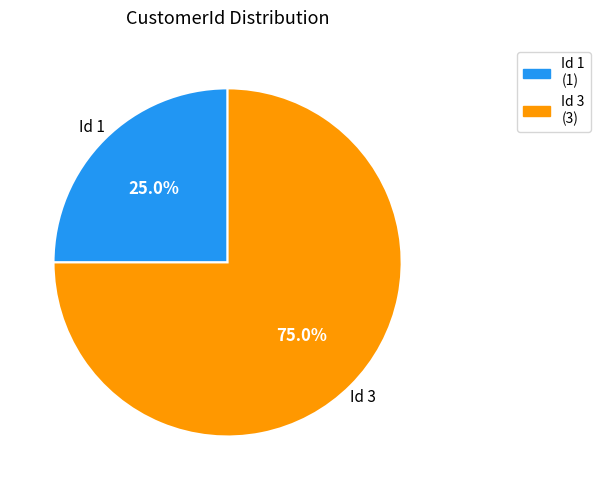

Which category accounts for the majority?

Id 3 (3)